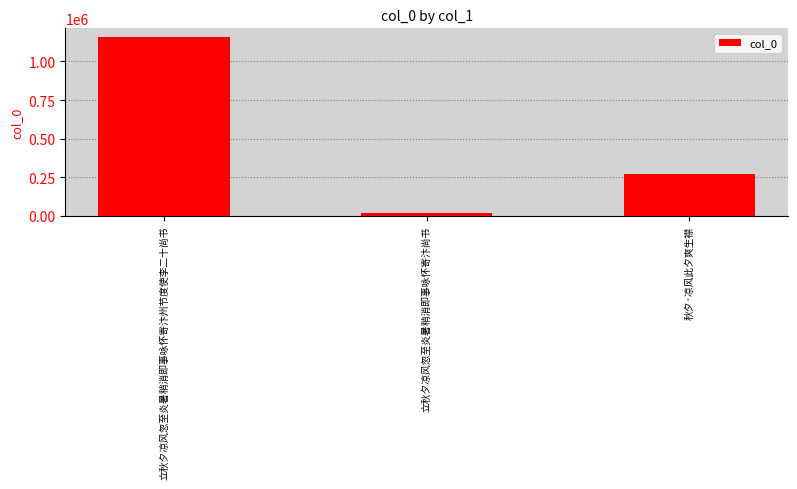

What is the sum of the values at 立秋夕凉风忽至炎暑稍消即事咏怀寄汴州节度使李二十尚书 and 立秋夕凉风忽至炎暑稍消即事咏怀寄汴尚书?

1176665